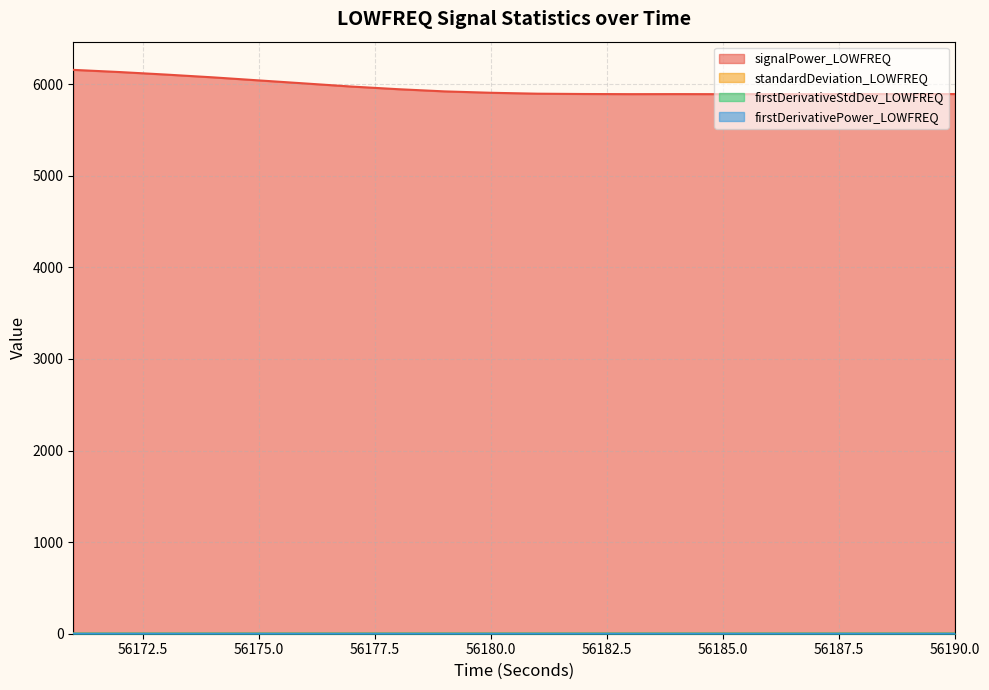

True or false: firstDerivativeStdDev_LOWFREQ and firstDerivativePower_LOWFREQ intersect in this chart.

False